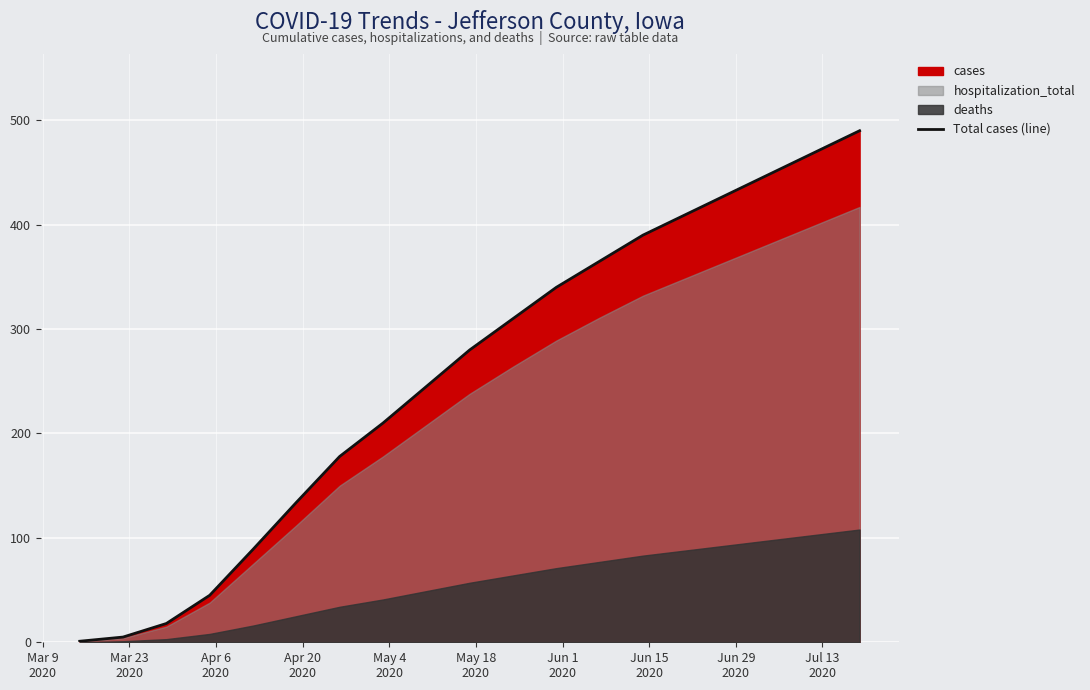

What is the maximum value for Total cases (line)?

490